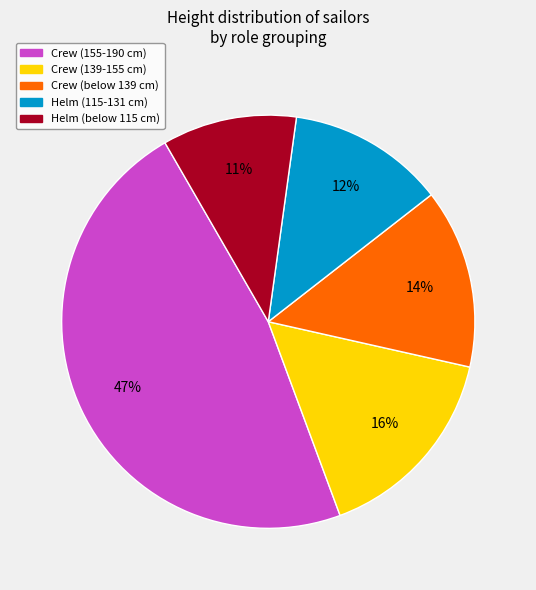

To the nearest percent, what is the average slice percentage?

20%